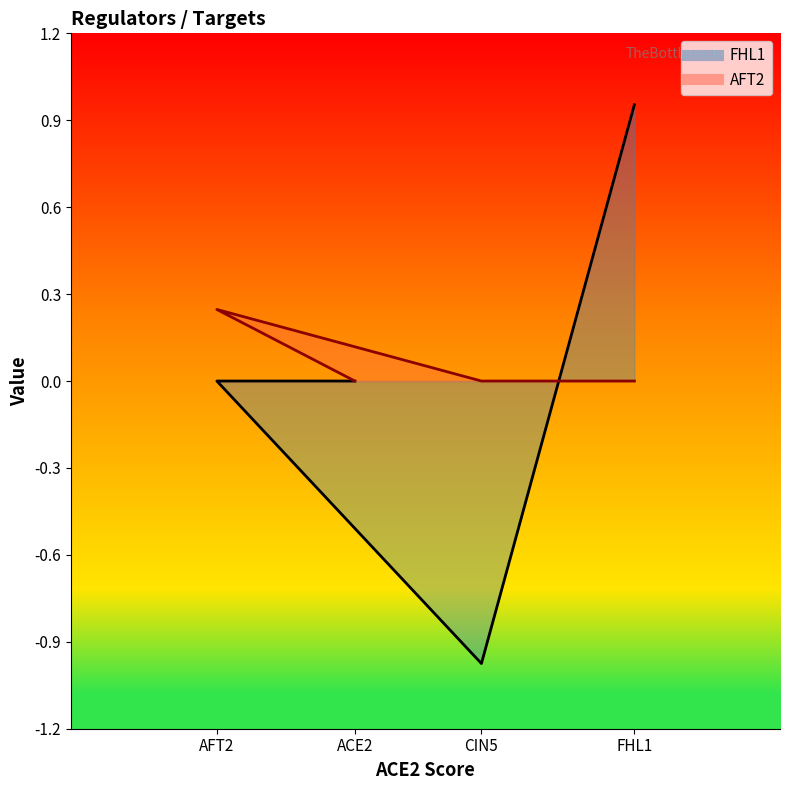

At which label does FHL1 first exceed 0?

FHL1